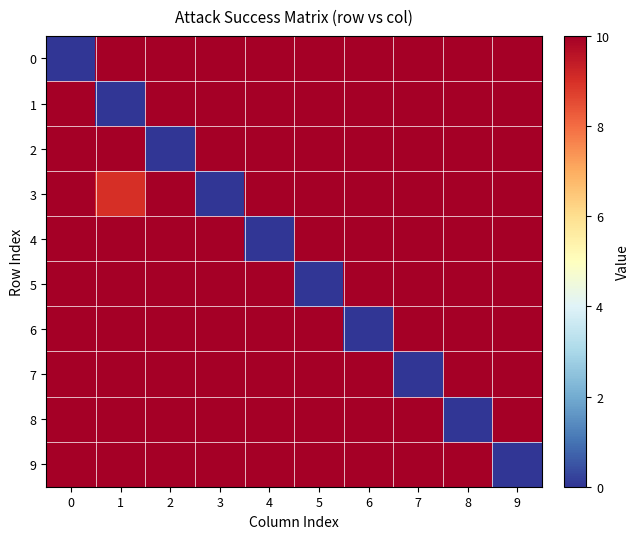

Reading right to left, list all the values displayed in this chart.

0: 9=10	8=10	7=10	6=10	5=10	4=10	3=10	2=10	1=10	0=0
1: 9=10	8=10	7=10	6=10	5=10	4=10	3=10	2=10	1=0	0=10
2: 9=10	8=10	7=10	6=10	5=10	4=10	3=10	2=0	1=10	0=10
3: 9=10	8=10	7=10	6=10	5=10	4=10	3=0	2=10	1=9	0=10
4: 9=10	8=10	7=10	6=10	5=10	4=0	3=10	2=10	1=10	0=10
5: 9=10	8=10	7=10	6=10	5=0	4=10	3=10	2=10	1=10	0=10
6: 9=10	8=10	7=10	6=0	5=10	4=10	3=10	2=10	1=10	0=10
7: 9=10	8=10	7=0	6=10	5=10	4=10	3=10	2=10	1=10	0=10
8: 9=10	8=0	7=10	6=10	5=10	4=10	3=10	2=10	1=10	0=10
9: 9=0	8=10	7=10	6=10	5=10	4=10	3=10	2=10	1=10	0=10